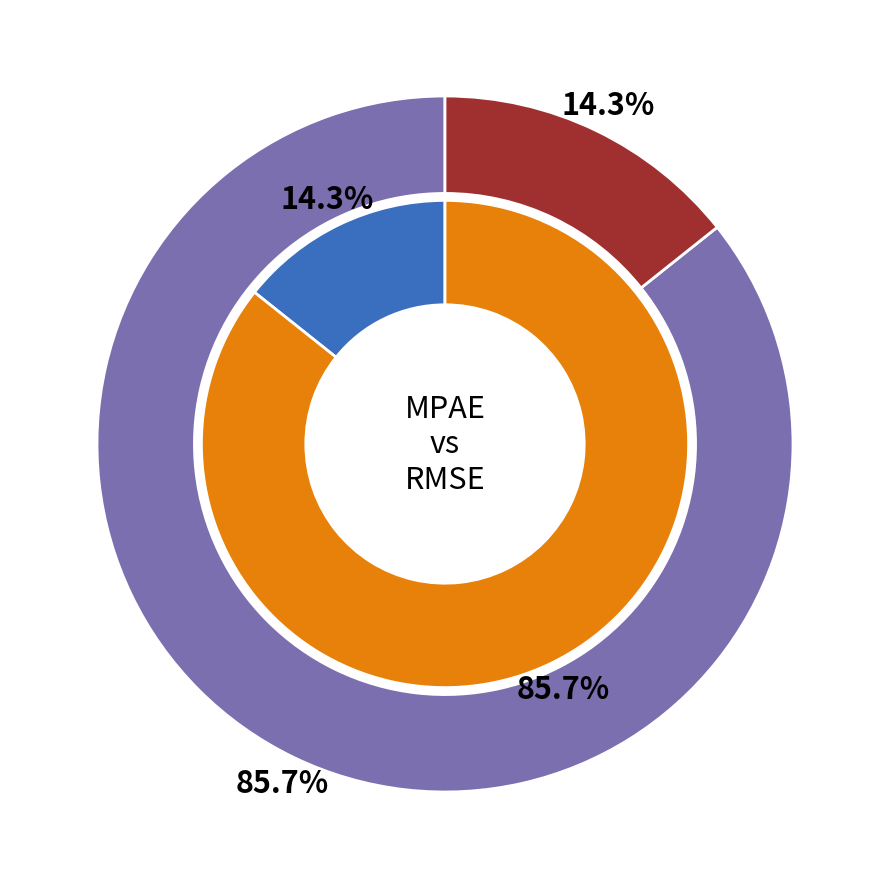

What is the change in value from MPAE_train_step to RMSE_train_step?

+0.3